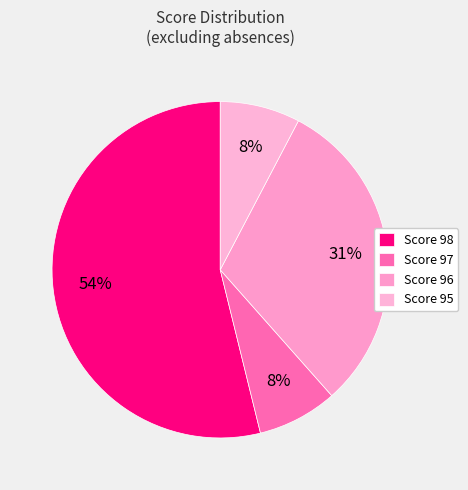

Count the number of slices in the pie.

4